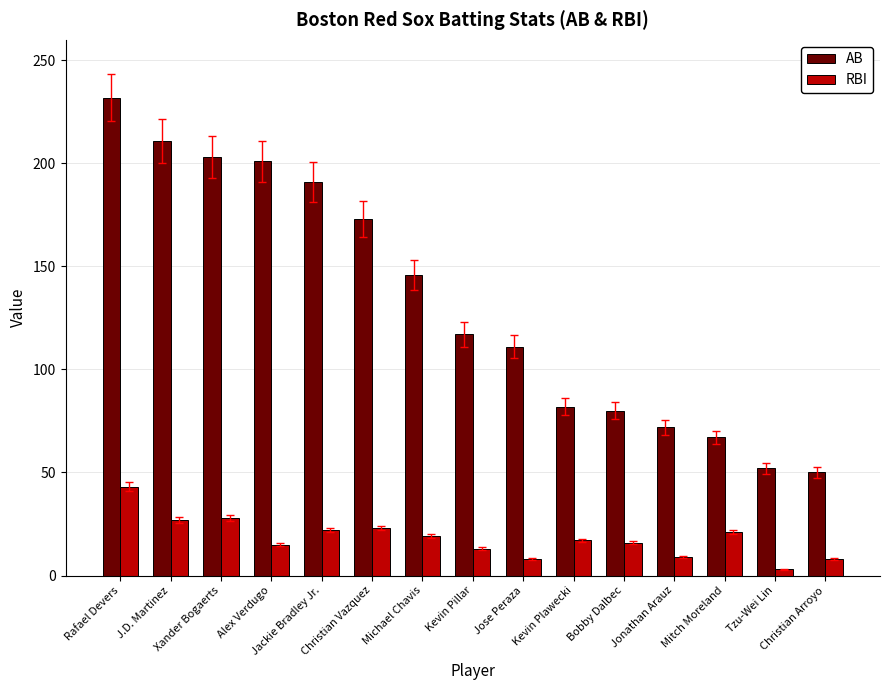

At which label is AB closest to 141?

Michael Chavis